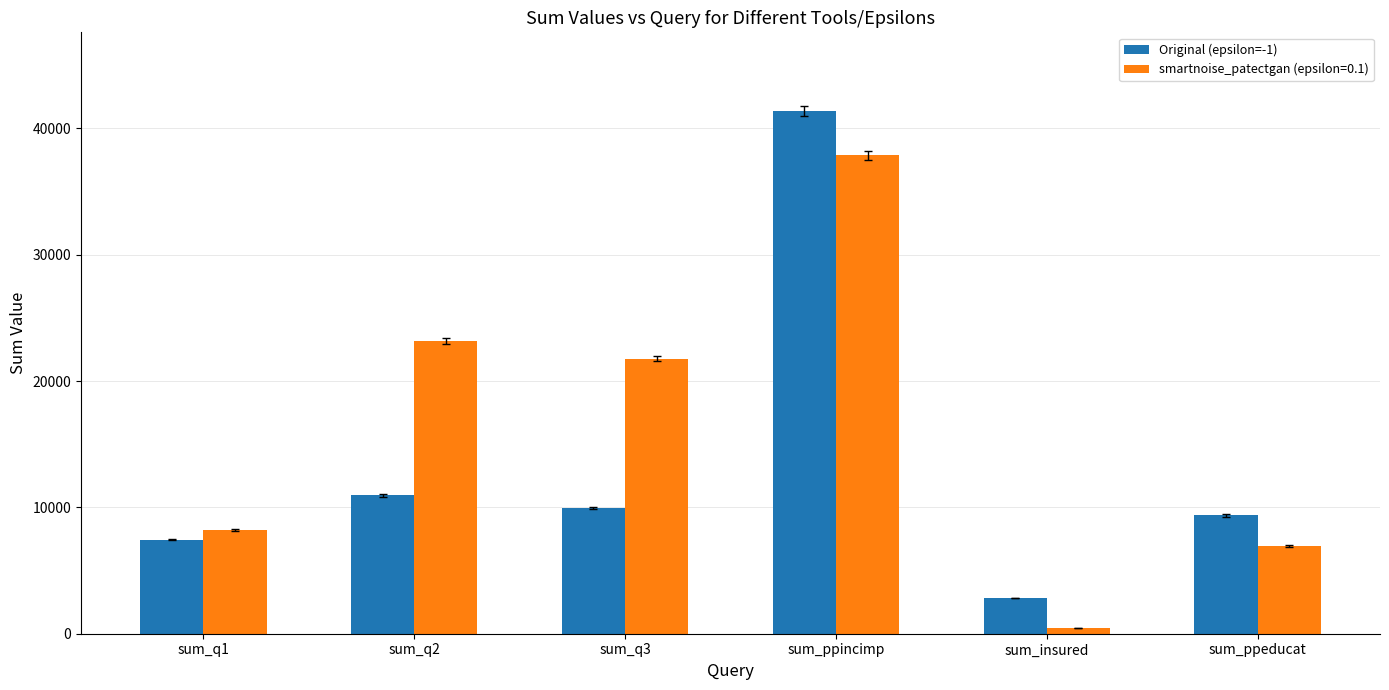

Rank the categories by smartnoise_patectgan (epsilon=0.1) value from lowest to highest.

sum_insured, sum_ppeducat, sum_q1, sum_q3, sum_q2, sum_ppincimp